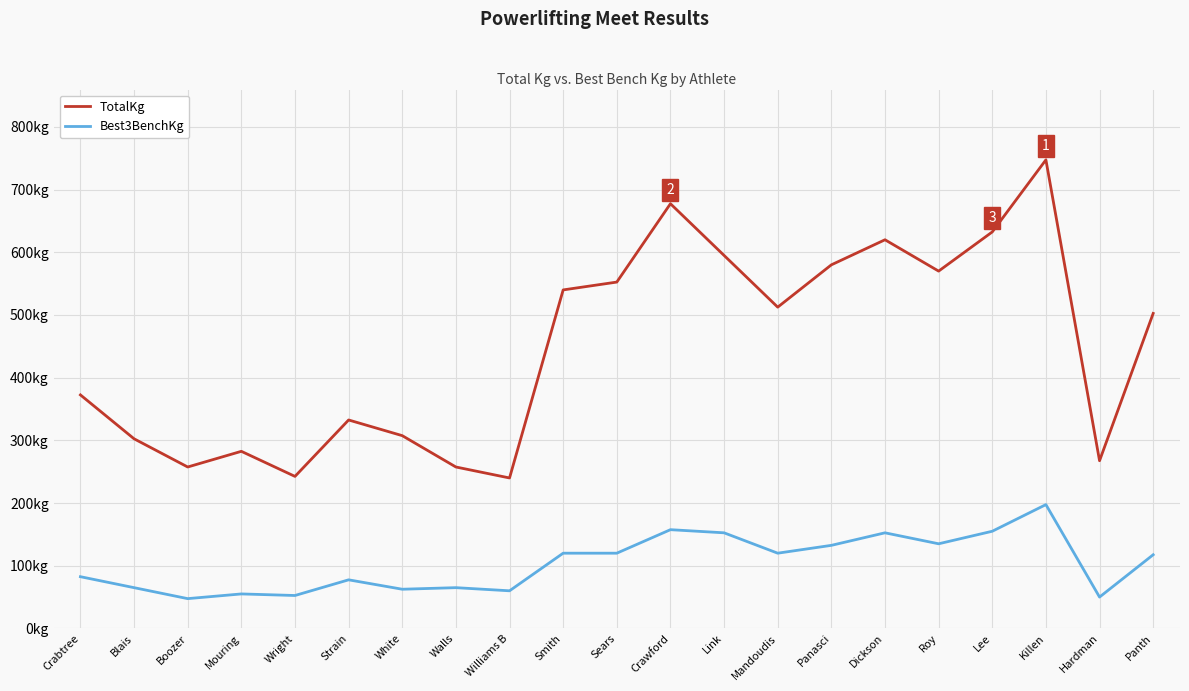

Reading left to right, extract all data points from this chart.

TotalKg: Crabtree=372.5	Blais=302.5	Boozer=257.5	Mouring=282.5	Wright=242.5	Strain=332.5	White=307.5	Walls=257.5	Williams B=240.0	Smith=540.0	Sears=552.5	Crawford=677.5	Link=595.0	Mandoudis=512.5	Panasci=580.0	Dickson=620.0	Roy=570.0	Lee=632.5	Killen=747.5	Hardman=267.5	Panth=502.5
Best3BenchKg: Crabtree=82.5	Blais=65.0	Boozer=47.5	Mouring=55.0	Wright=52.5	Strain=77.5	White=62.5	Walls=65.0	Williams B=60.0	Smith=120.0	Sears=120.0	Crawford=157.5	Link=152.5	Mandoudis=120.0	Panasci=132.5	Dickson=152.5	Roy=135.0	Lee=155.0	Killen=197.5	Hardman=50.0	Panth=117.5